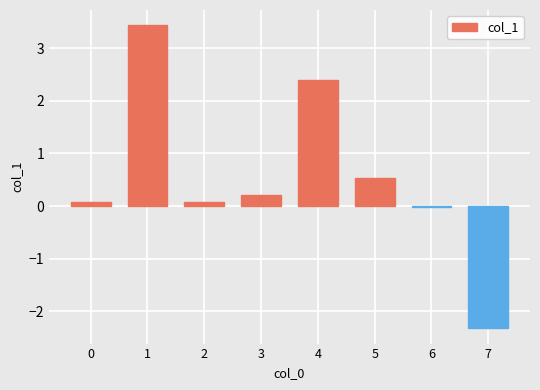

At which category does the chart reach its peak across all series?

1